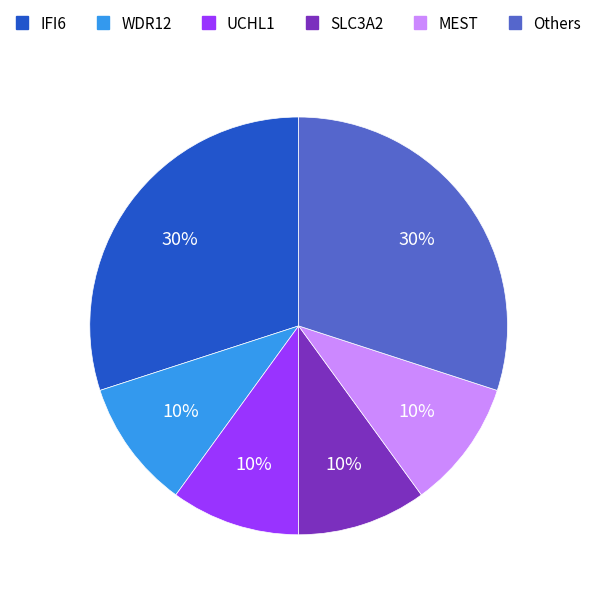

Is there any slice that represents more than half of the pie?

No